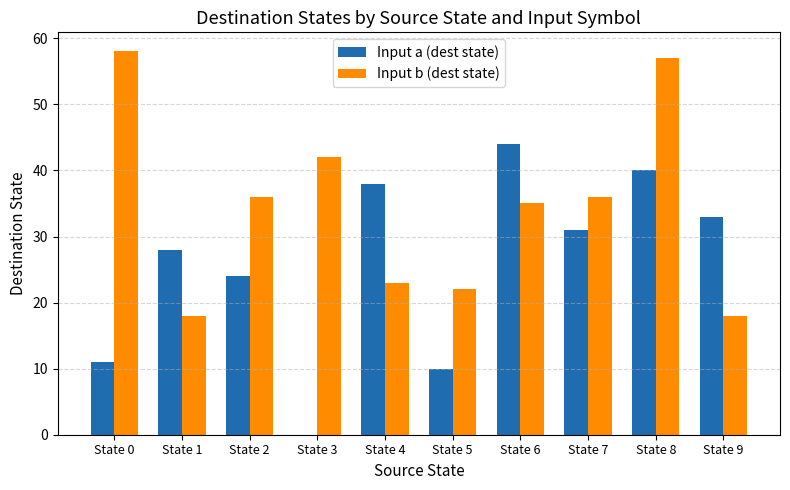

What is the average value of the Input a (dest state) series?

26